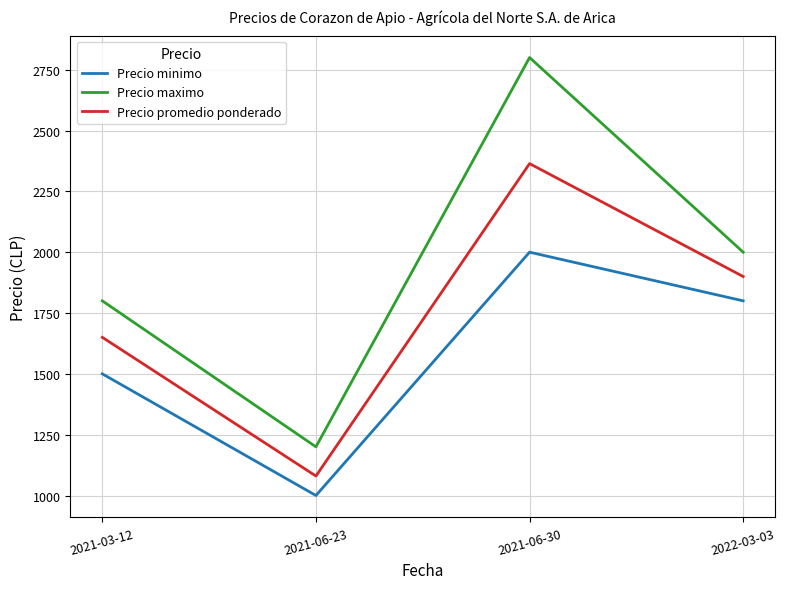

What is the spread (max minus min) of values at 2021-06-23?

200